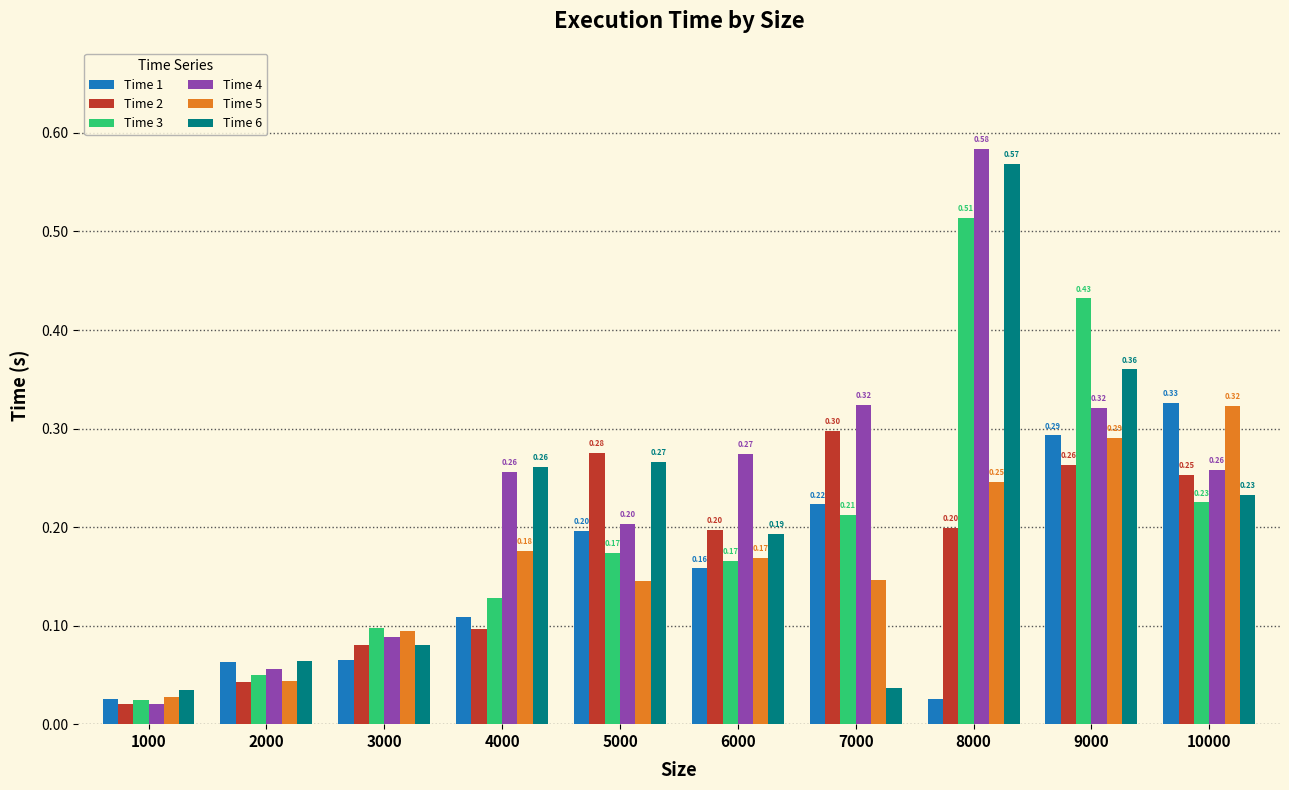

What is the sum of the Time 2 values at 10000 and 1000?

0.3